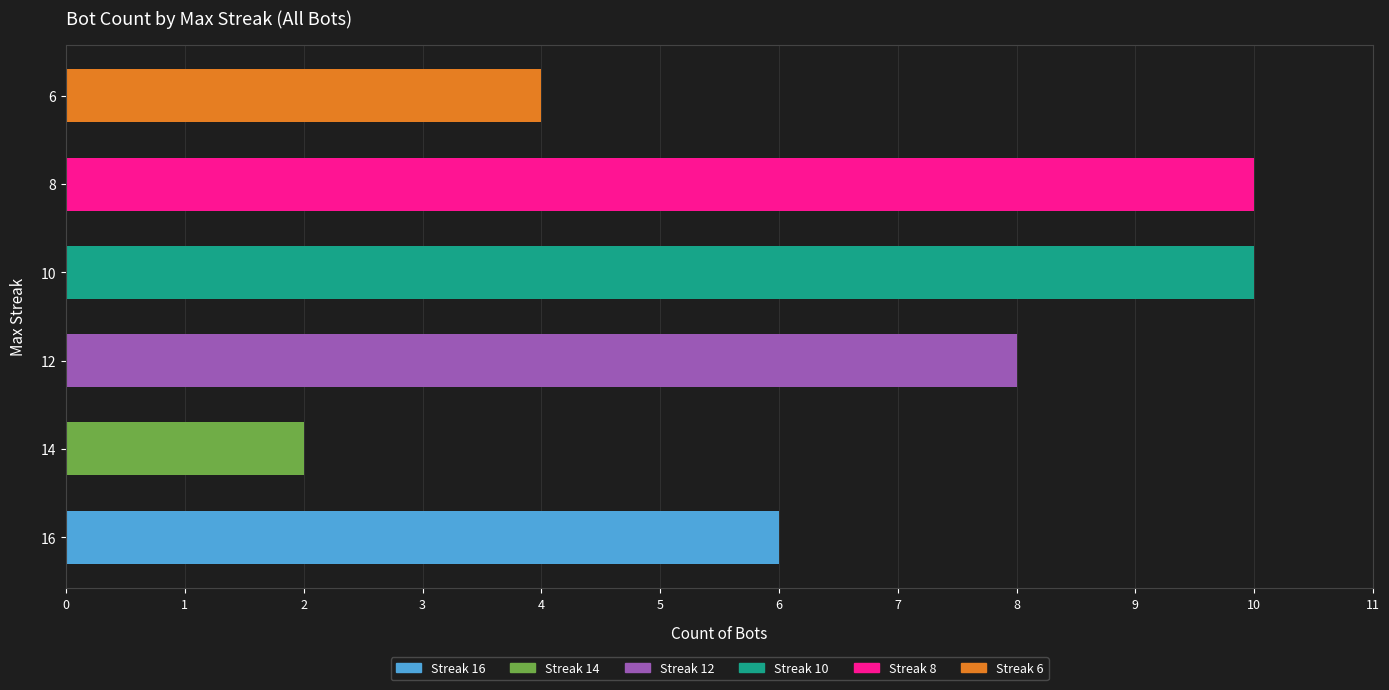

Approximately how many times larger is the value at 16 compared to 8?

0.6